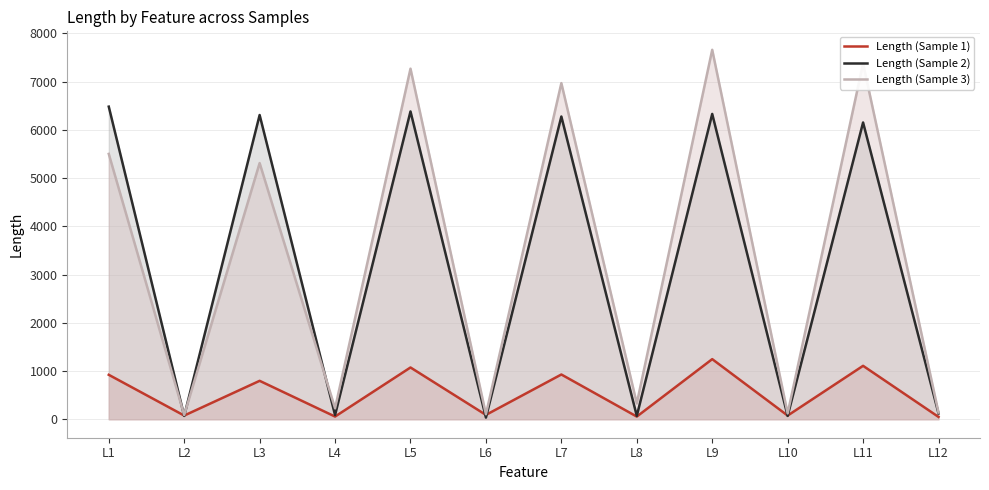

How many values in the Length (Sample 2) series are below 6151?

6